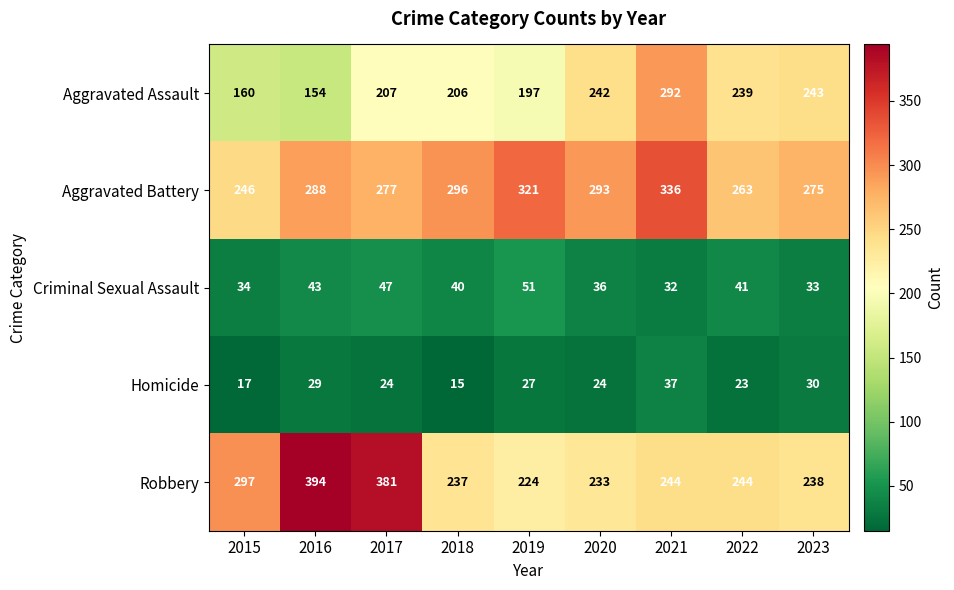

What is the difference between the maximum and minimum values in the Robbery series?

170